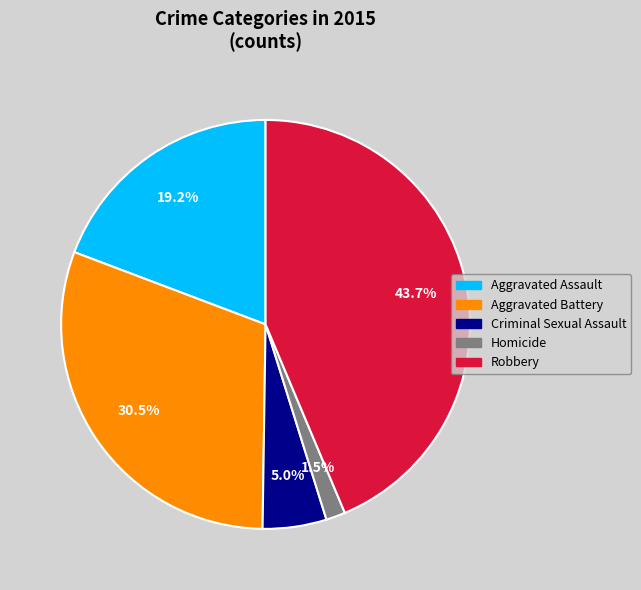

To the nearest percent, what is the difference between the largest and smallest slice percentages?

42%